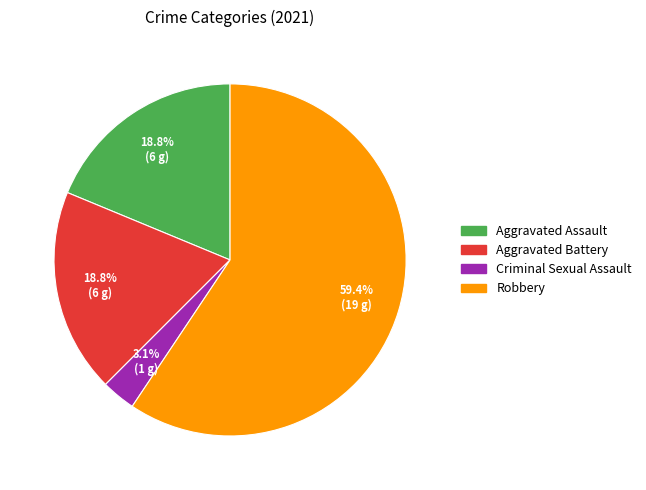

Which slice represents more than half of the pie?

Robbery